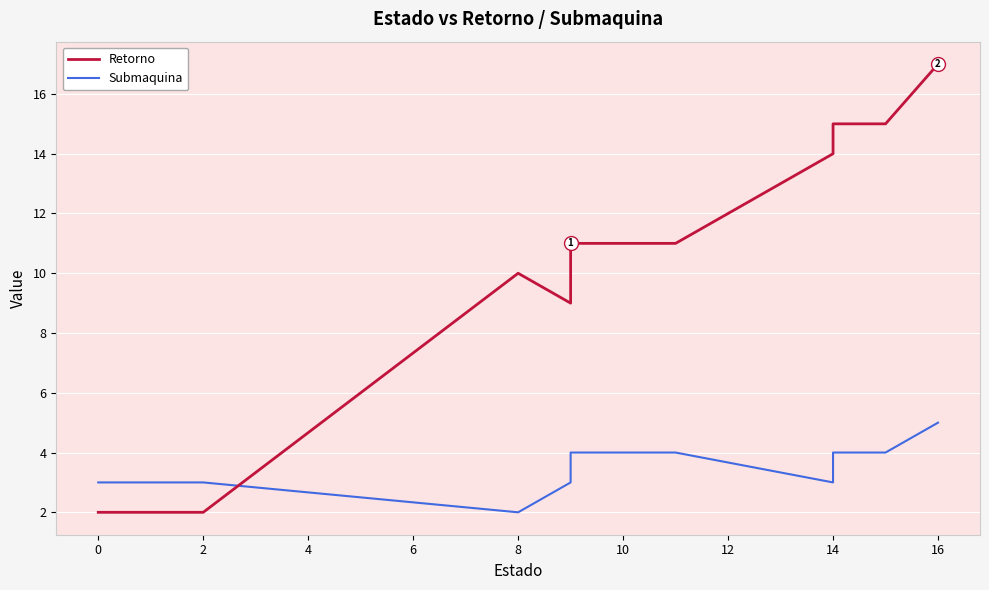

How many interior local peaks does the Retorno series have?

1